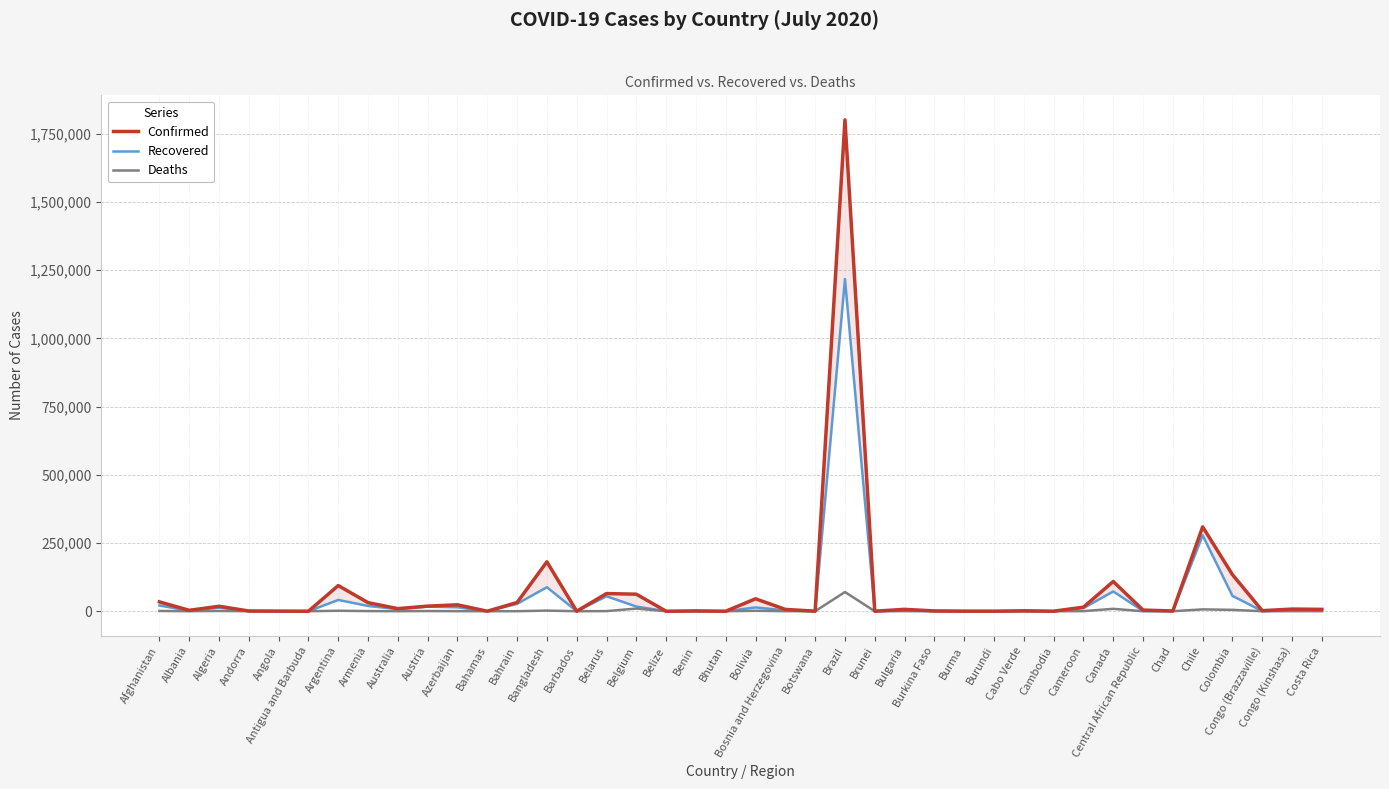

What is the sum of all Confirmed values?

3029554